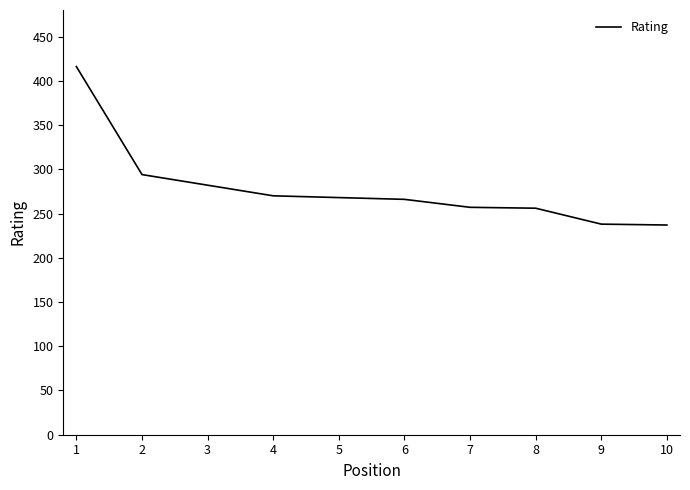

How many lines are shown in the chart?

1